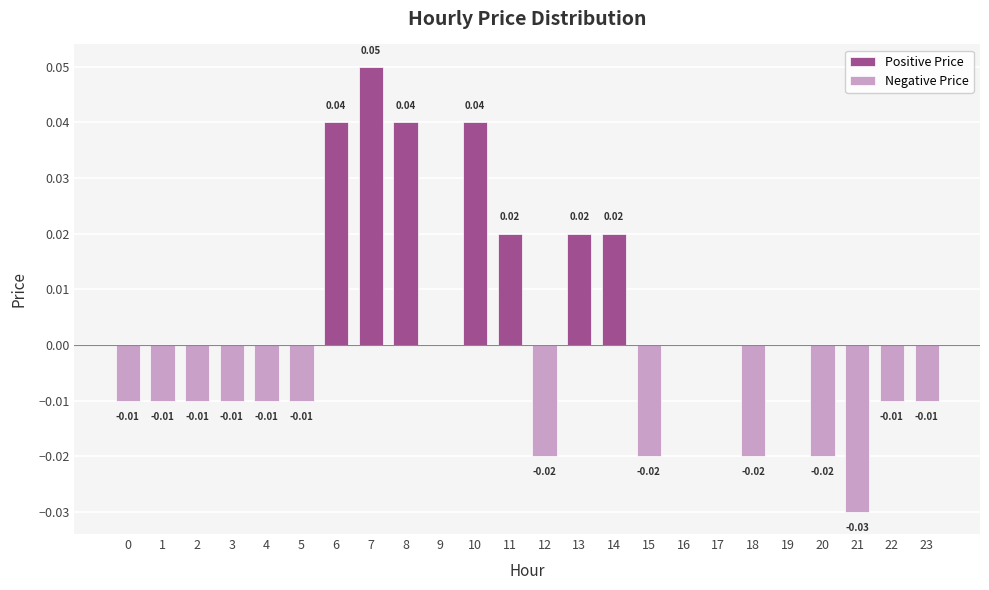

What is the sum of all Positive Price values?

0.2